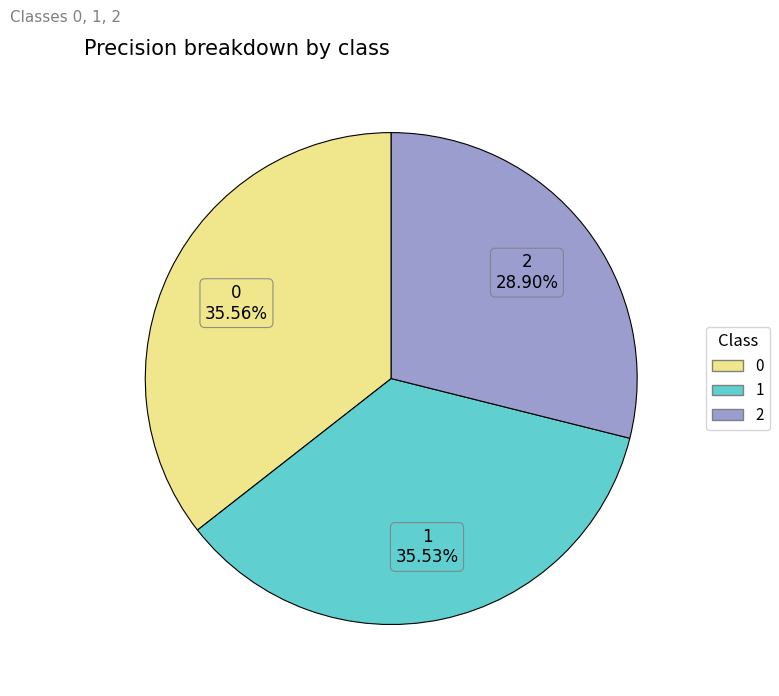

Do 2 and 0 together represent more than half of the pie?

Yes